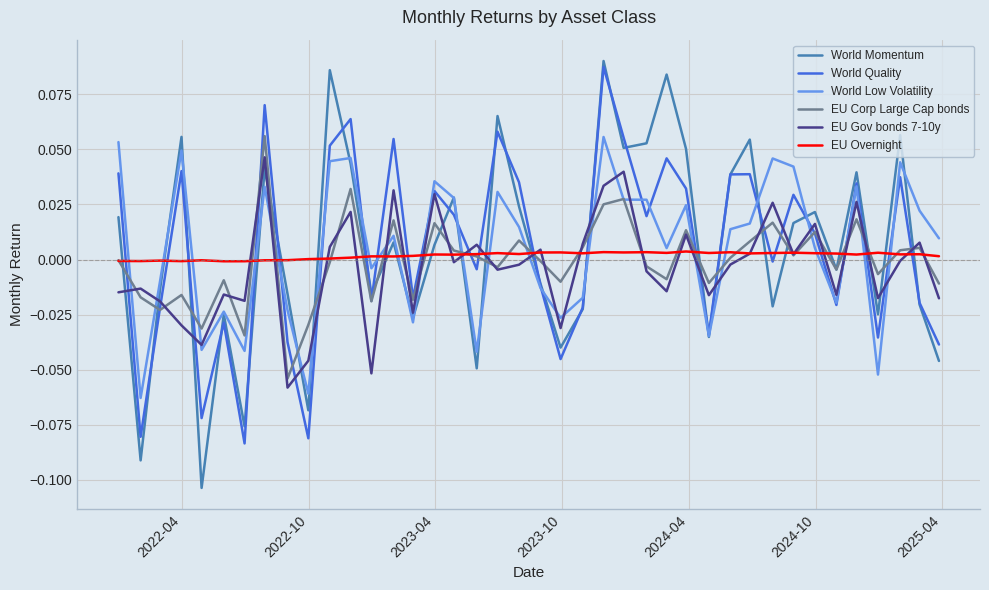

Which series has the largest range (max minus min)?

World Momentum